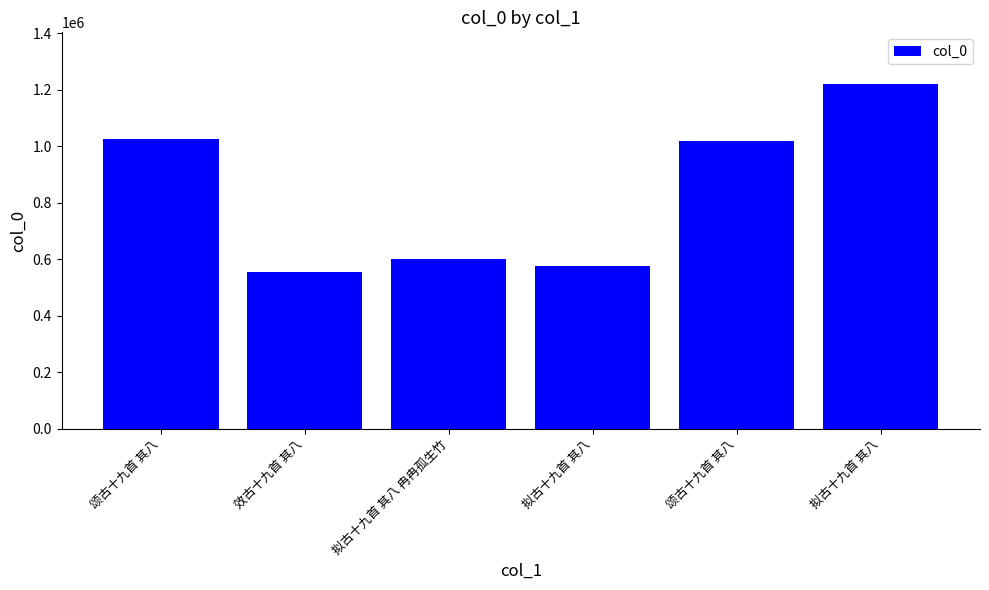

The chart shows a value of 1024894 at 颂古十九首 其八. True or false?

True